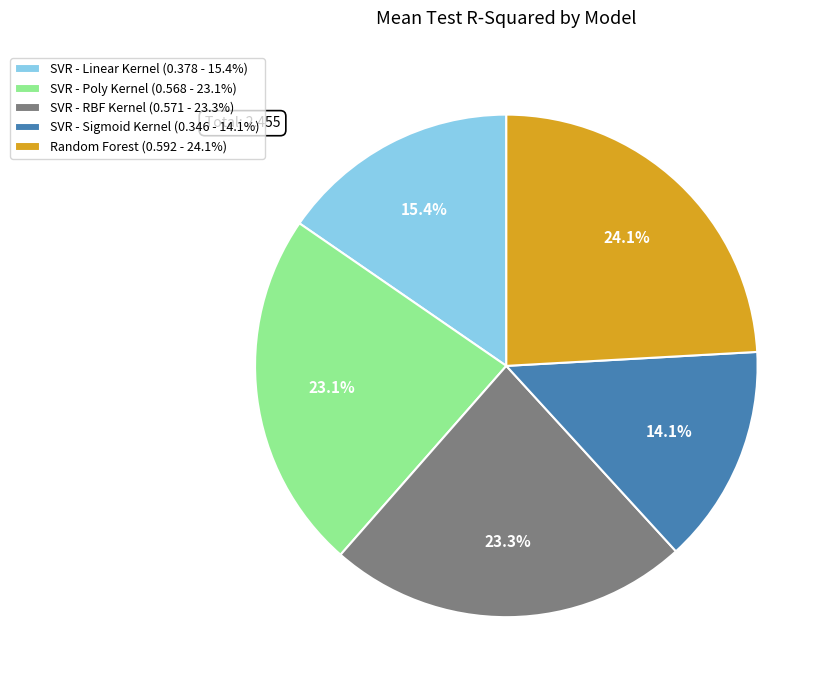

To the nearest percent, what is the difference between the largest and smallest slice percentages?

10%